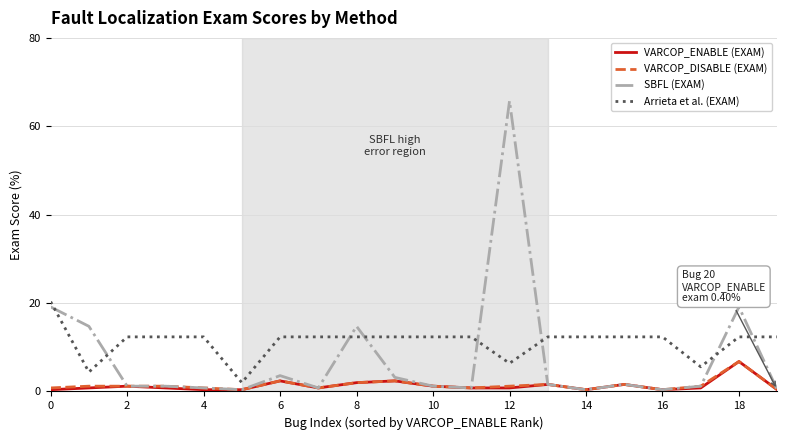

What is the difference between the second highest and second lowest values in the VARCOP_DISABLE (EXAM) series?

2.0